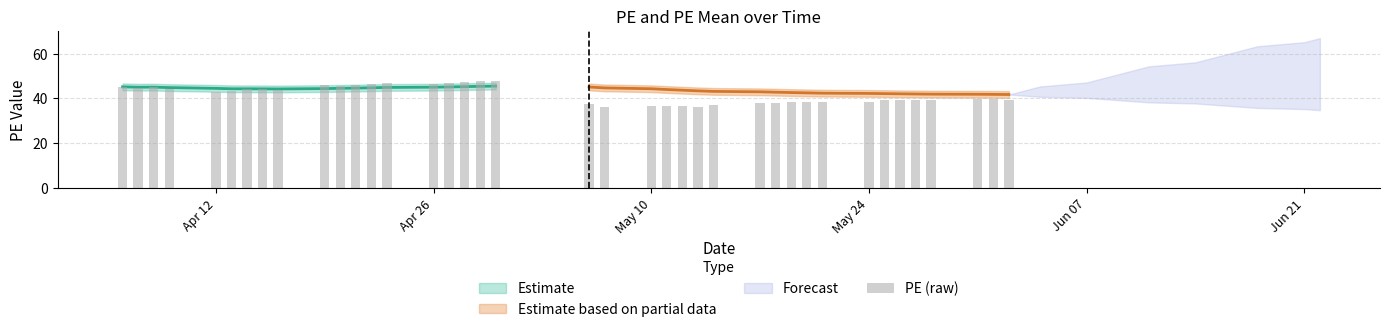

The chart shows a value of 24.6 at 15. True or false?

False